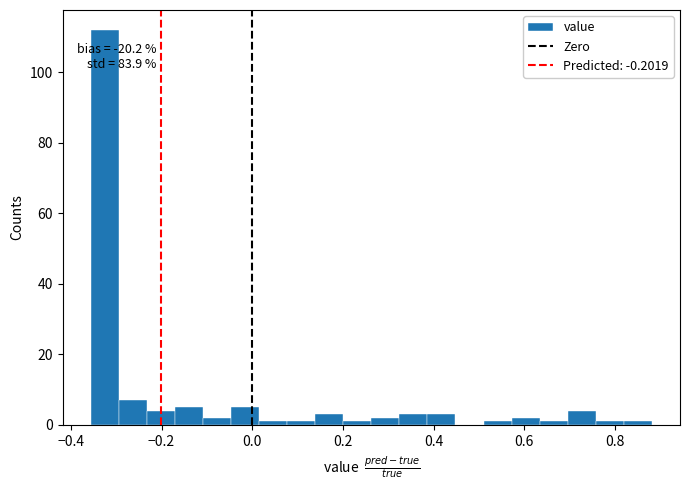

Around what value on the x-axis is the tallest bar? Give the approximate position of its centre, as read against the axis.

-0.32